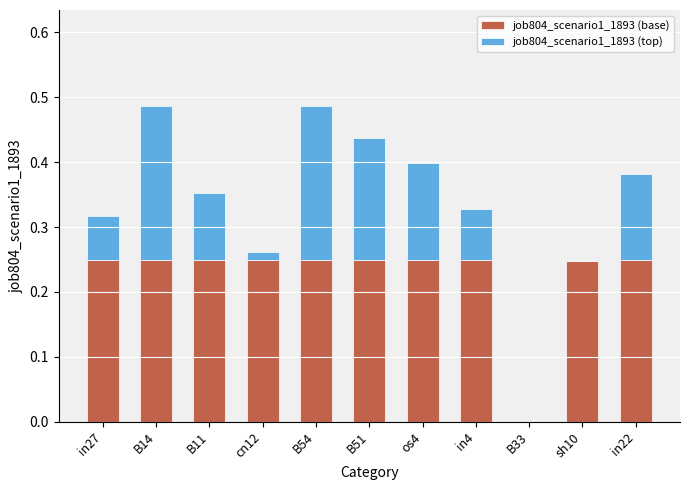

What are all the series names shown in the legend?

job804_scenario1_1893 (base), job804_scenario1_1893 (top)